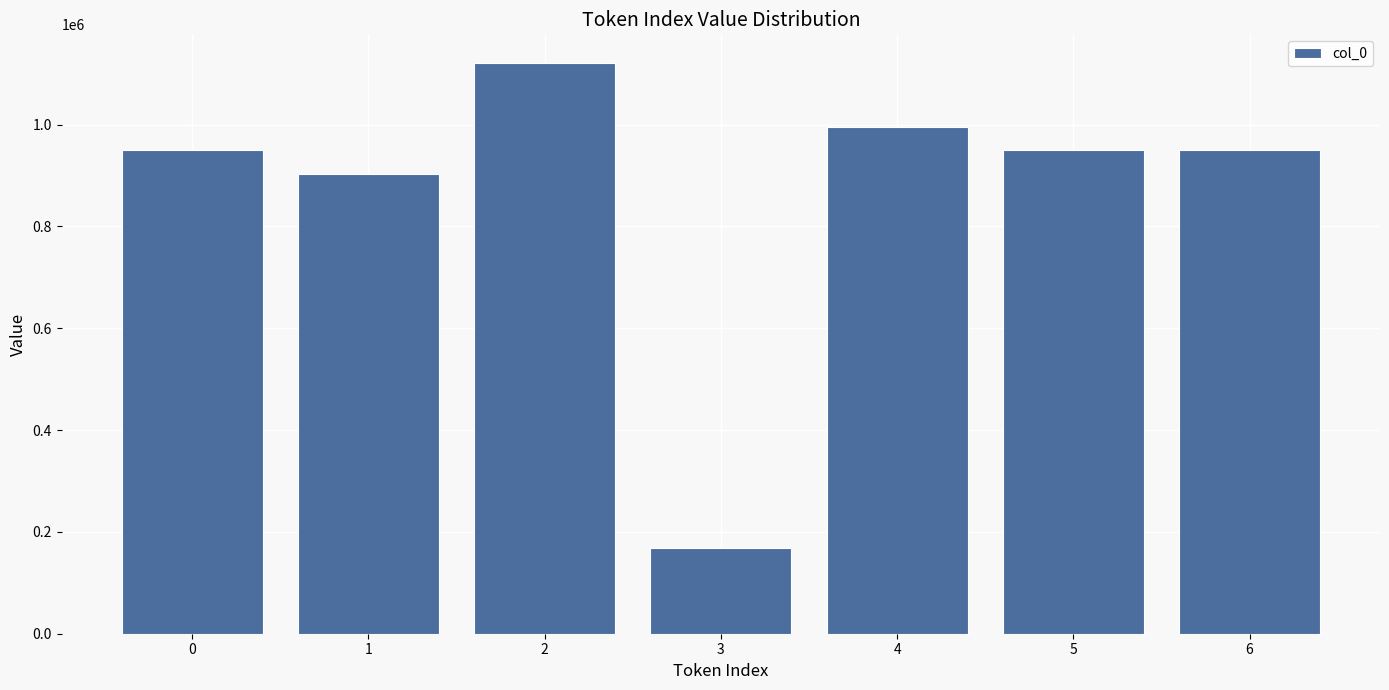

At which label does the data first exceed 950822?

2